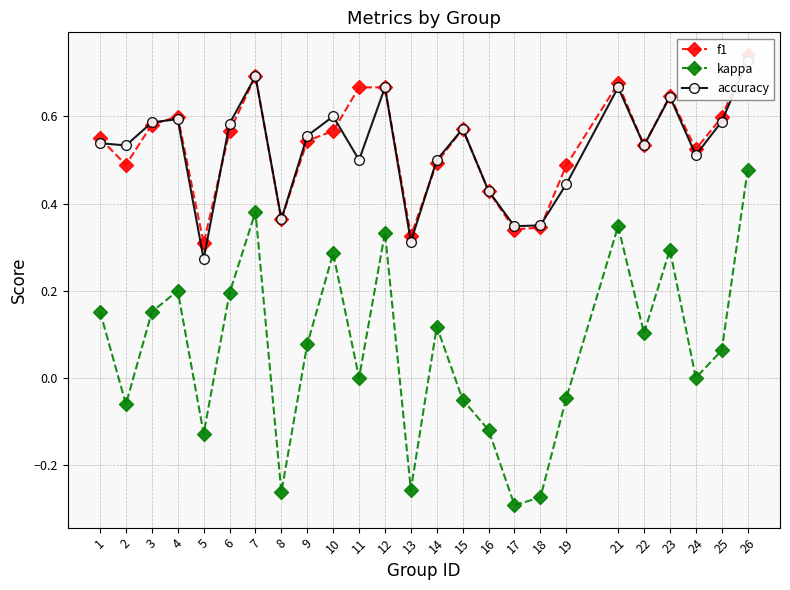

Reading left to right, transcribe all the data shown in this chart.

f1: 0.5	0.5	0.6	0.6	0.3	0.6	0.7	0.4	0.5	0.6	0.7	0.7	0.3	0.5	0.6	0.4	0.3	0.3	0.5	0.7	0.5	0.6	0.5	0.6	0.7
kappa: 0.2	-0.1	0.2	0.2	-0.1	0.2	0.4	-0.3	0.1	0.3	0.0	0.3	-0.3	0.1	-0.1	-0.1	-0.3	-0.3	-0.0	0.3	0.1	0.3	0.0	0.1	0.5
accuracy: 0.5	0.5	0.6	0.6	0.3	0.6	0.7	0.4	0.6	0.6	0.5	0.7	0.3	0.5	0.6	0.4	0.3	0.3	0.4	0.7	0.5	0.6	0.5	0.6	0.7